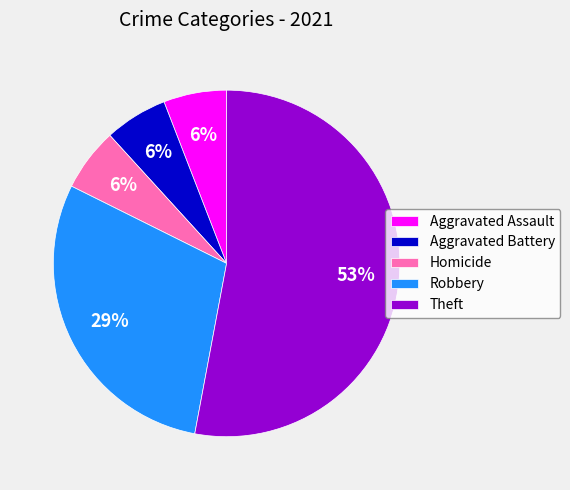

Do Aggravated Assault and Homicide together represent more than half of the pie?

No